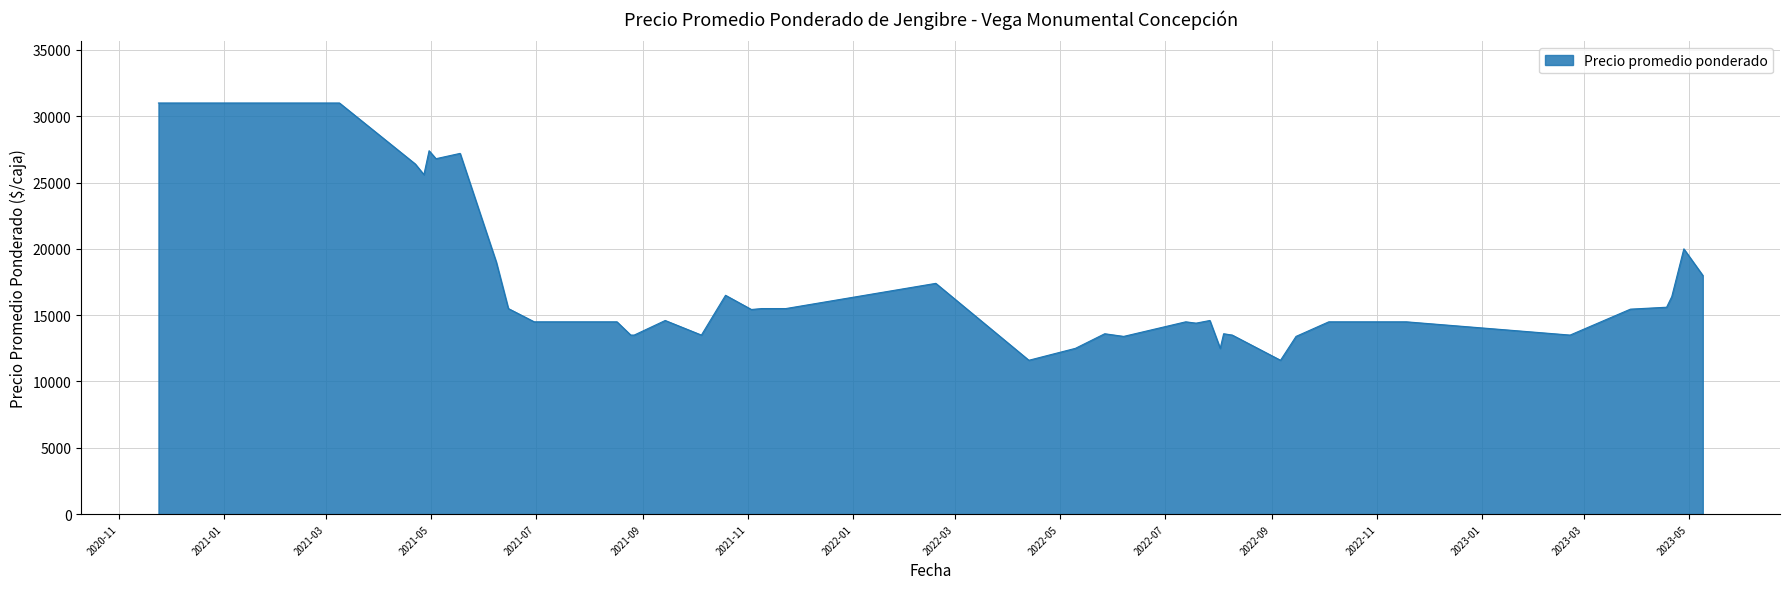

What is the sum of all values?

681484